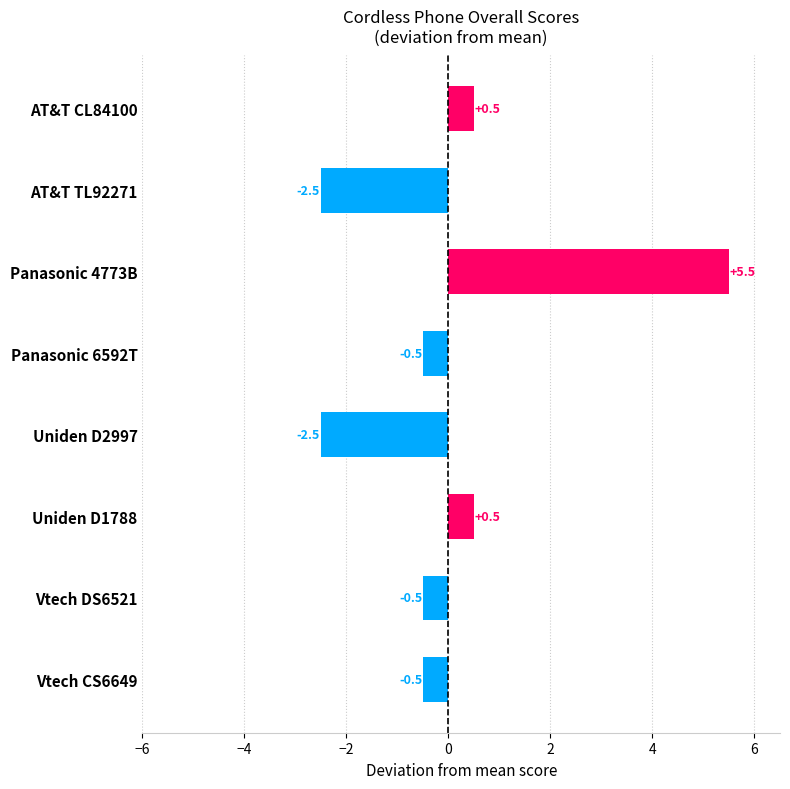

Count the number of values greater than 0.

3